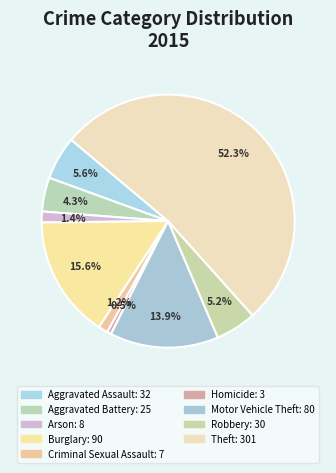

Is there any slice that represents more than half of the pie?

Yes